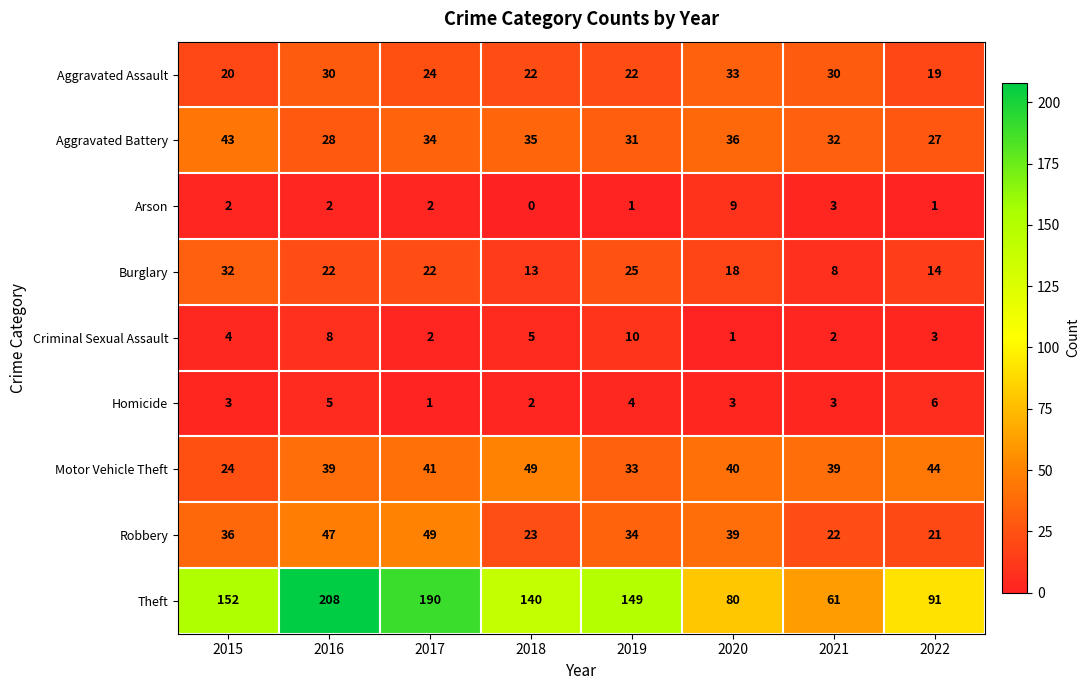

Which series has the widest spread of values?

Theft